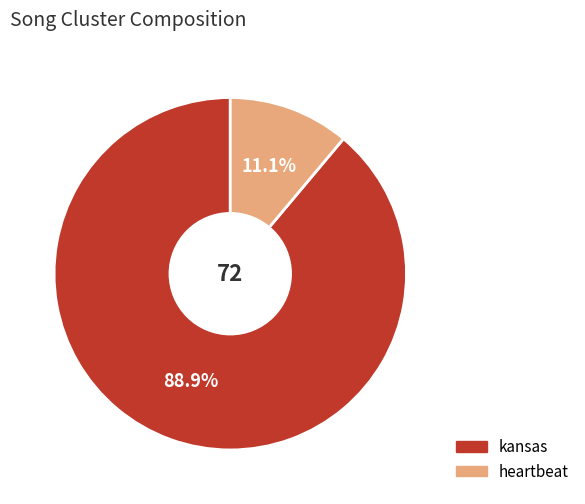

How many segments does this pie chart have?

2